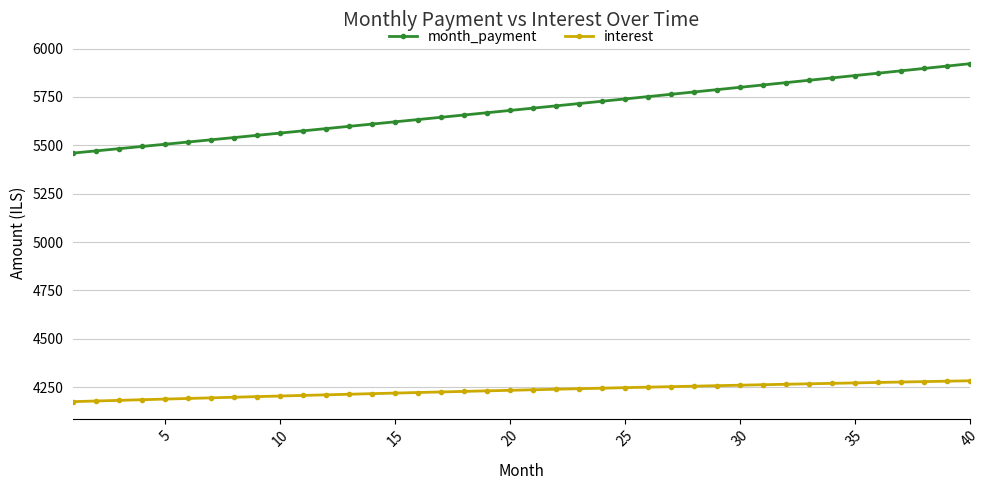

Which series has the widest spread of values?

month_payment